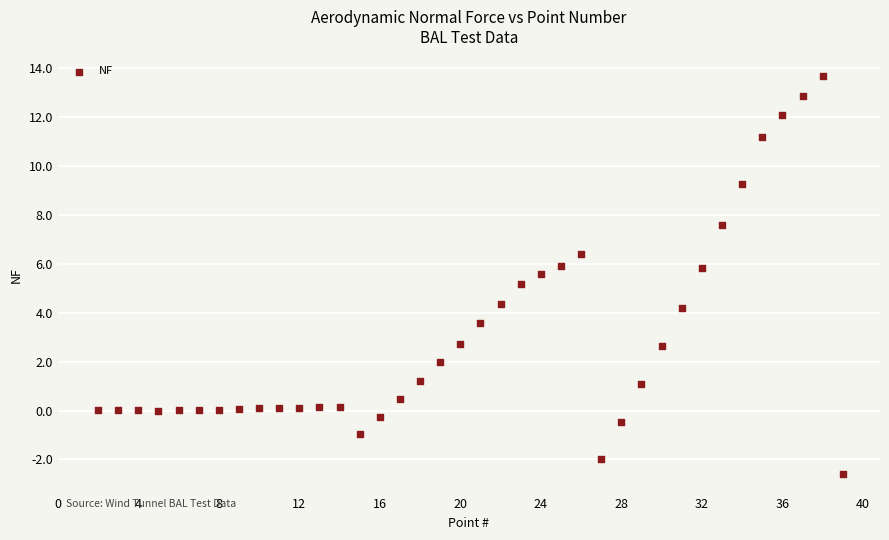

What Y value in the scatter plot is closest to 5?

5.2